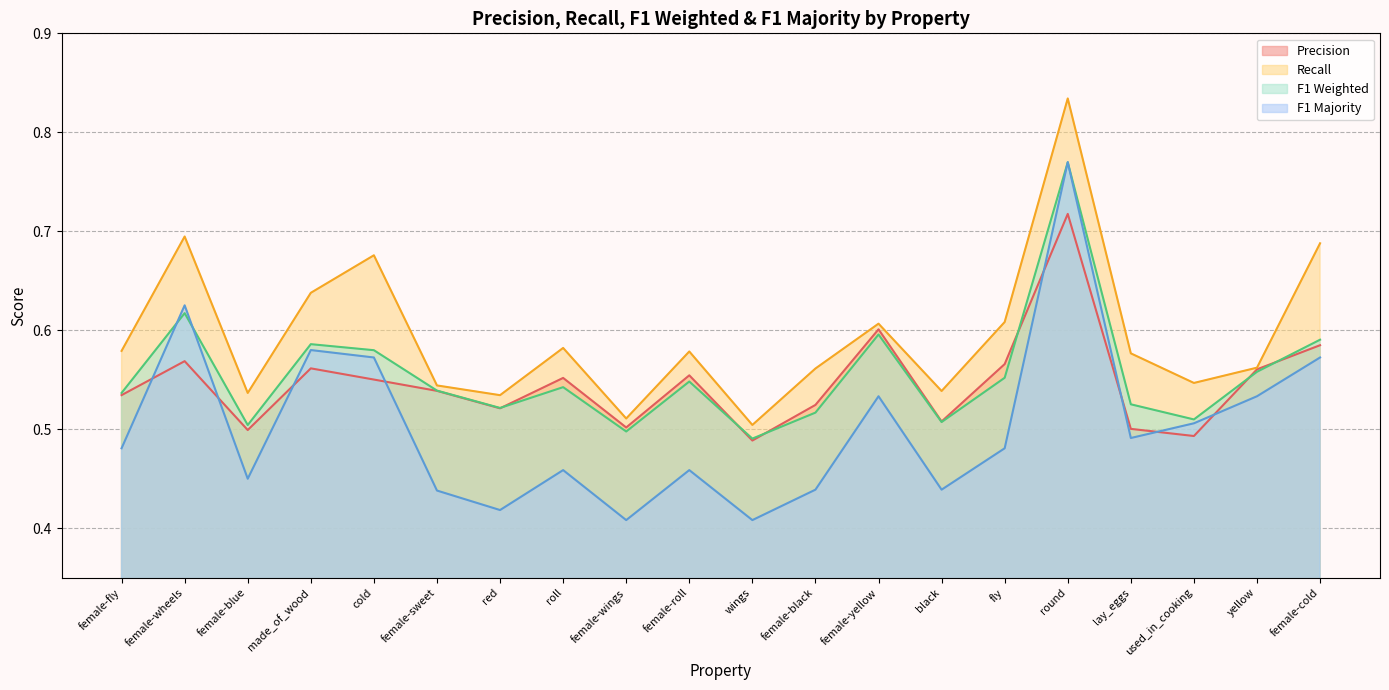

True or false: r and f1_weighted cross at least once.

False